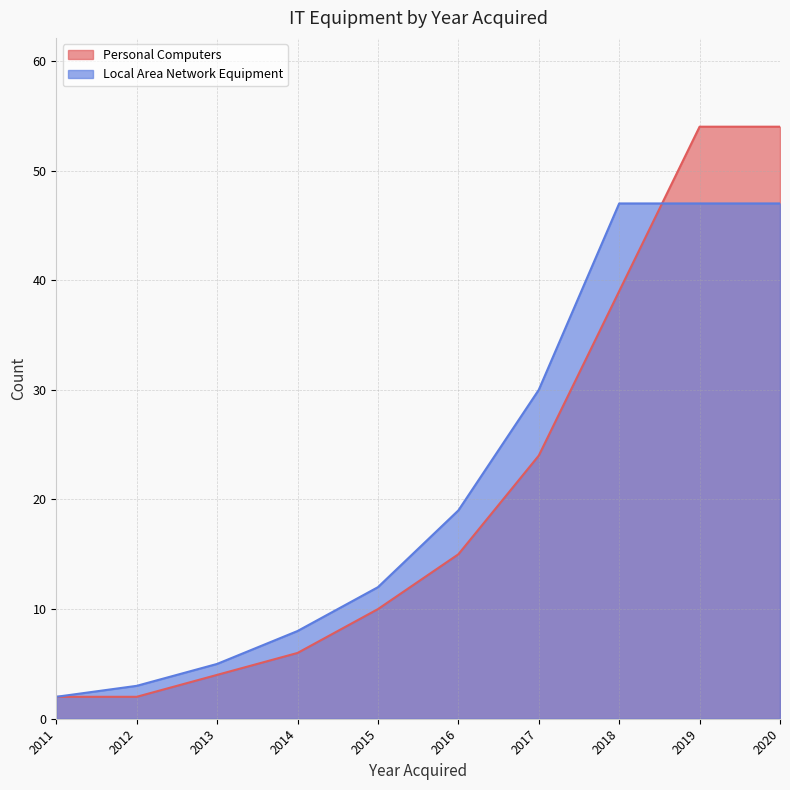

Does the chart have visible grid lines?

Yes